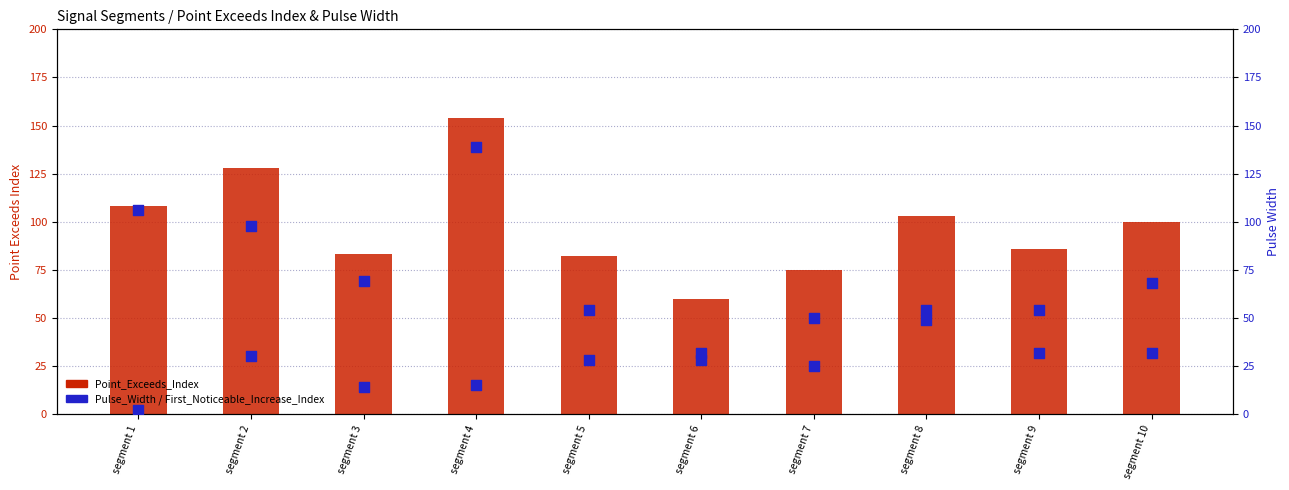

What are all the series names shown in the legend?

Point_Exceeds_Index, Pulse_Width, First_Noticeable_Increase_Index